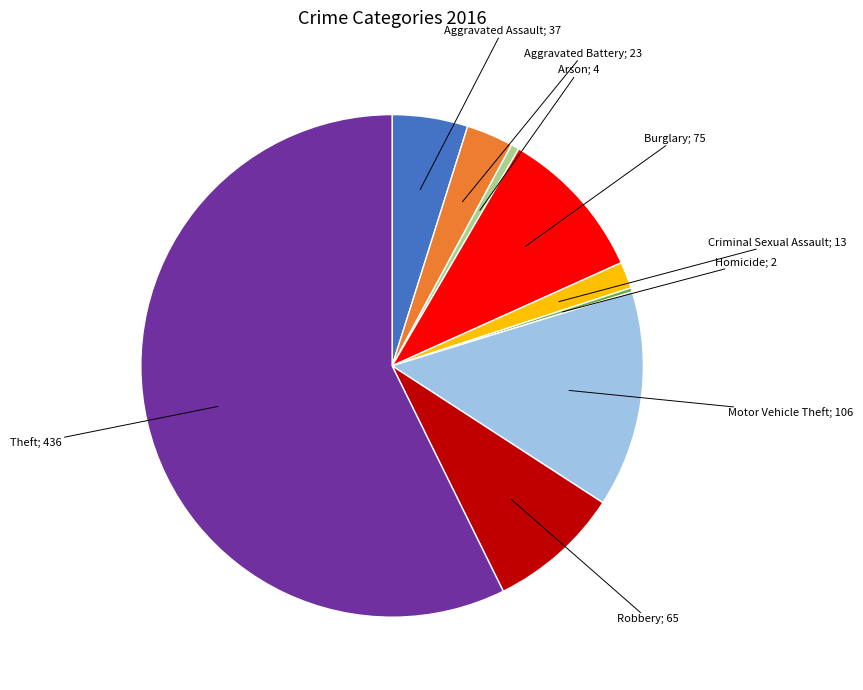

Is there a majority slice in this chart?

Yes